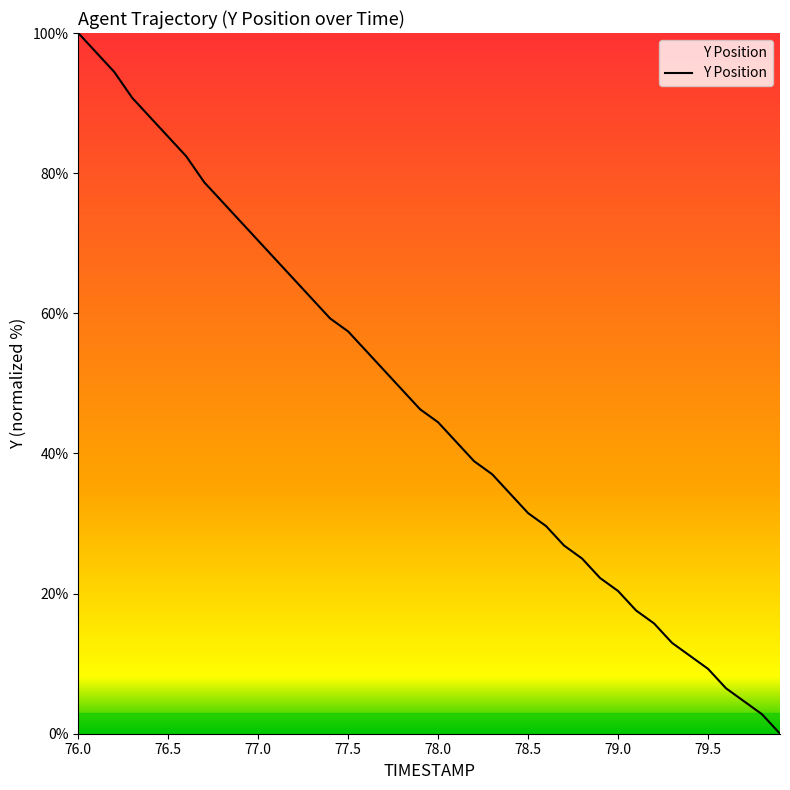

True or false: there are more than 2 points higher than both neighbors.

False